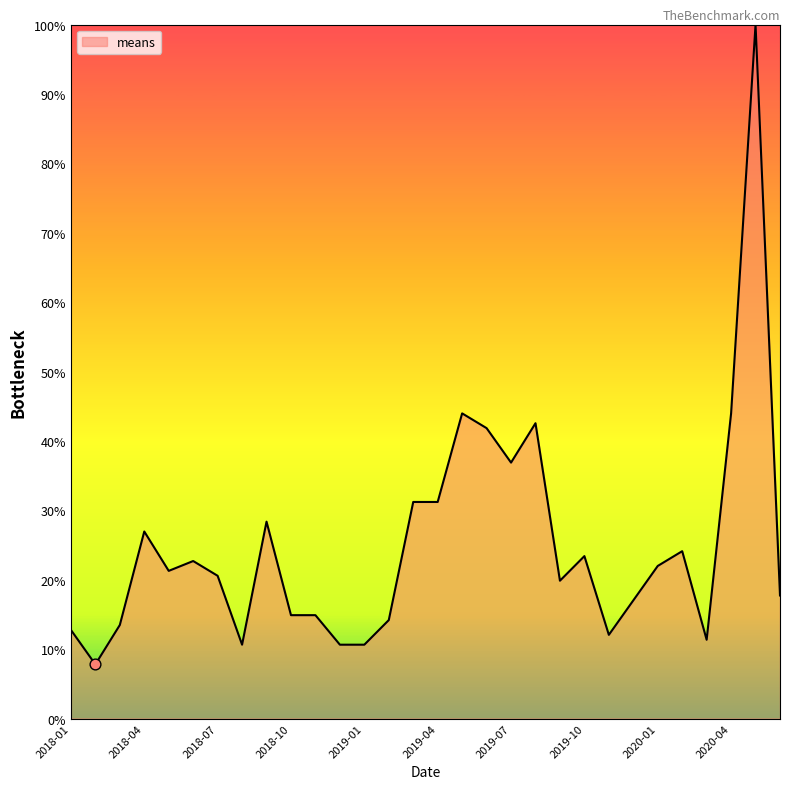

What is the minimum value shown in the chart?

7.8